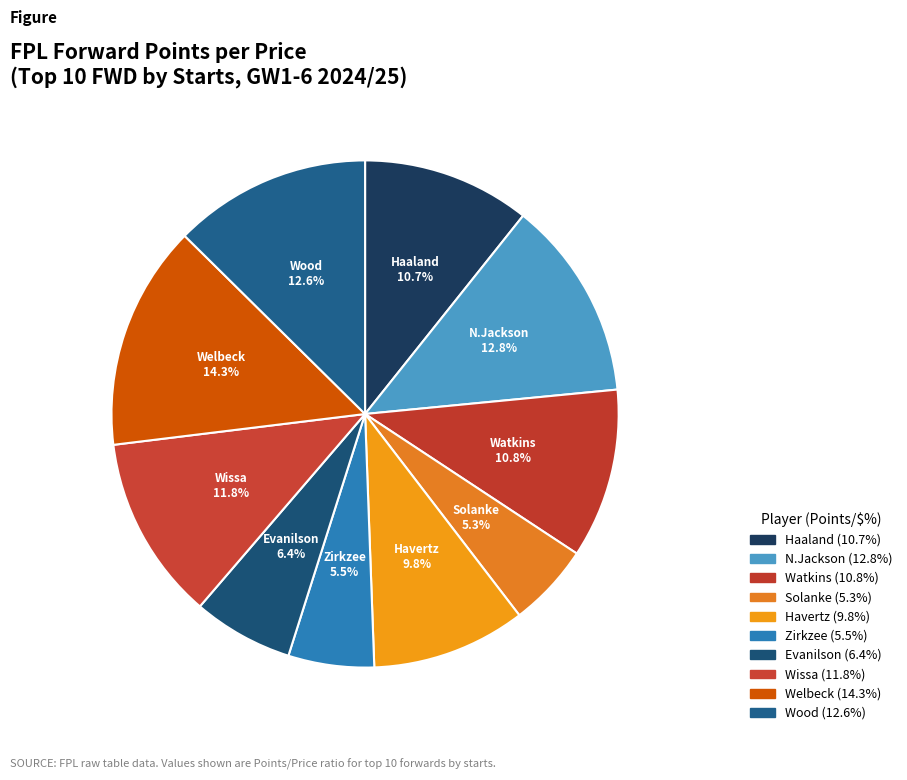

Do N.Jackson and Watkins together represent more than half of the pie?

No